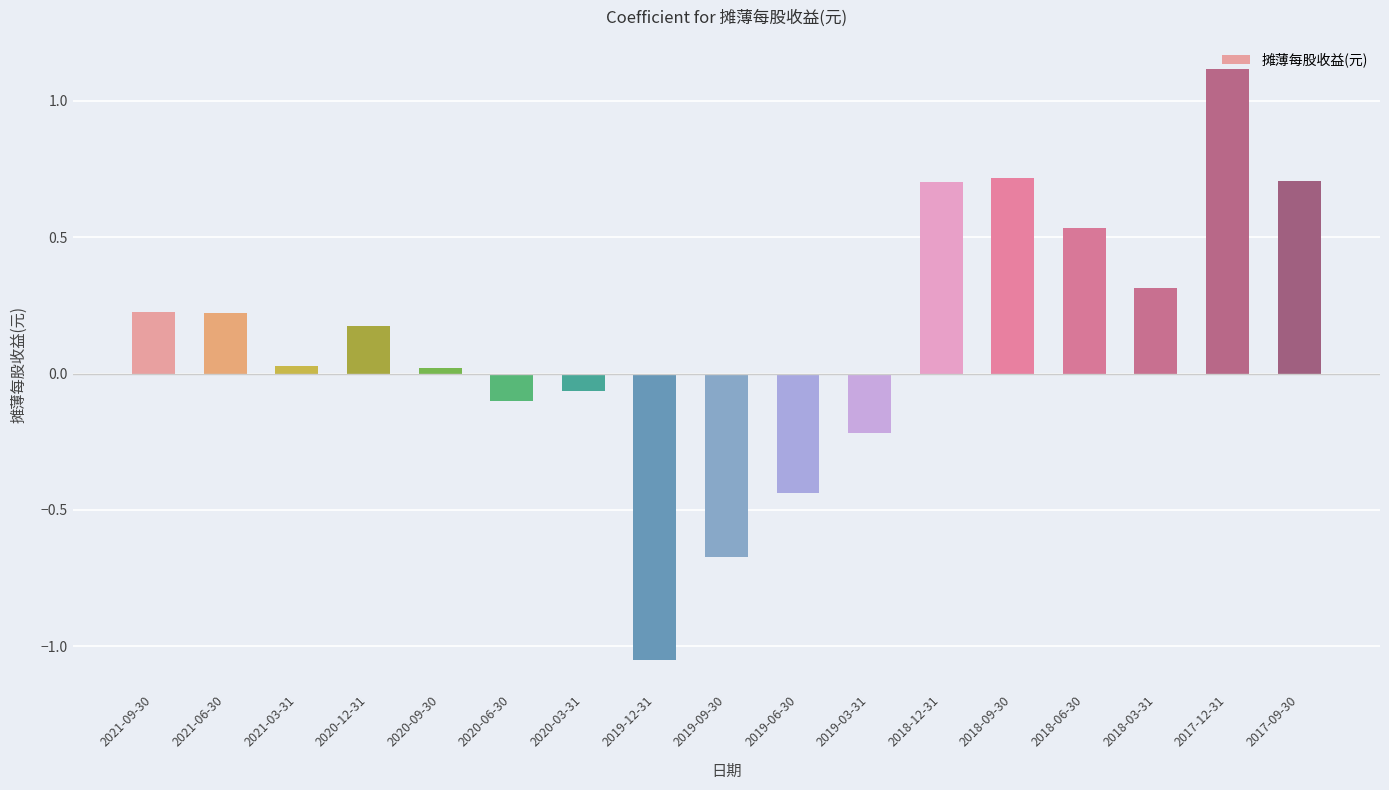

What is the label of the 10th bar from the left?

2019-06-30